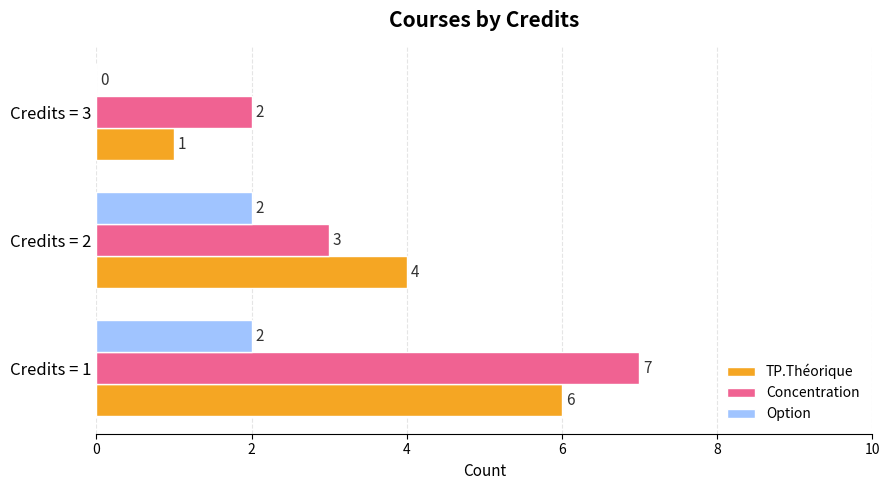

What is the sum of all TP.Théorique values?

11